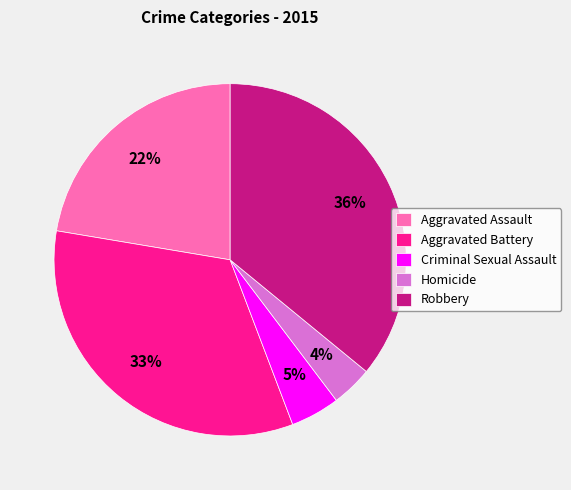

Does Robbery account for over 50% of the chart?

No